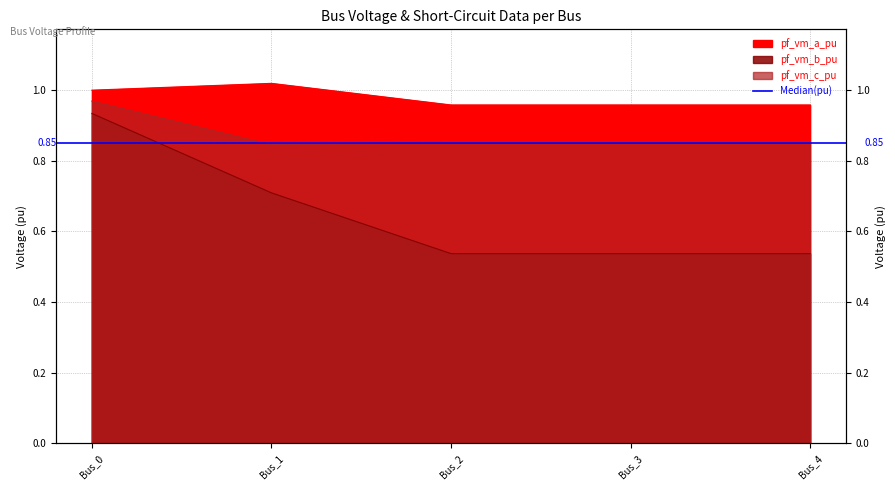

At which category is the sum across all series the highest?

Bus_0